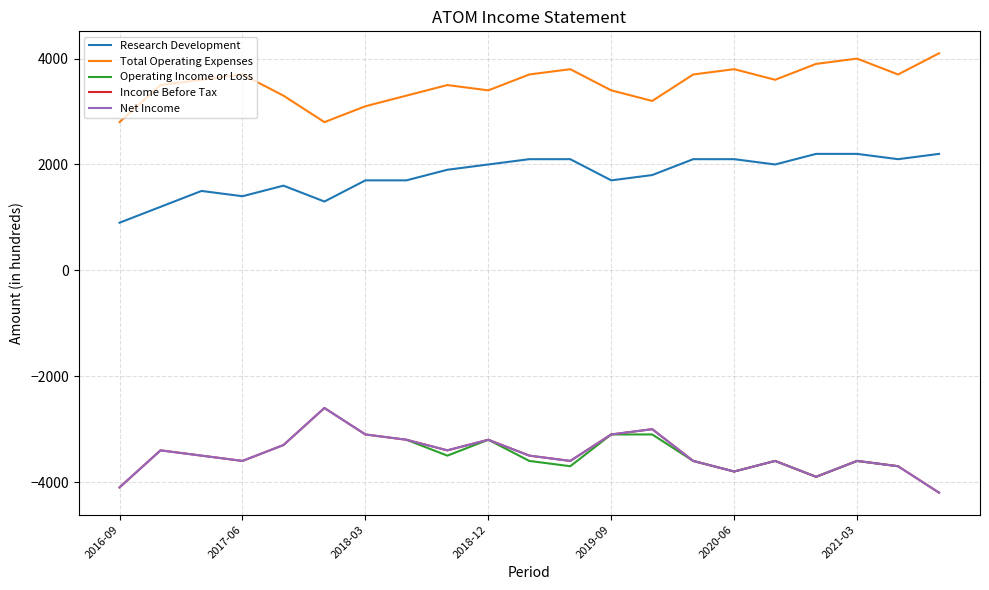

Which series has the largest total across all categories?

Total Operating Expenses